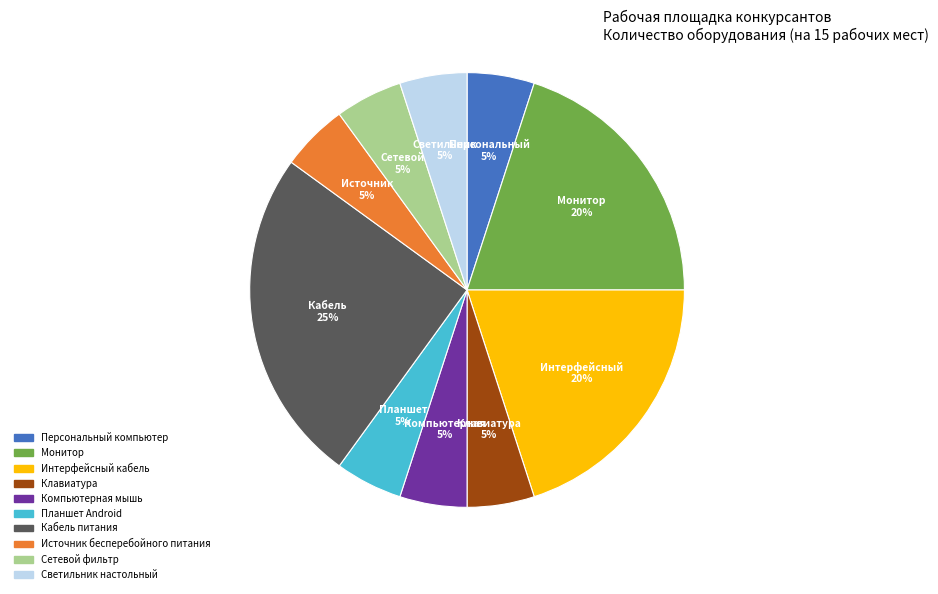

Does Планшет Android account for over 50% of the chart?

No